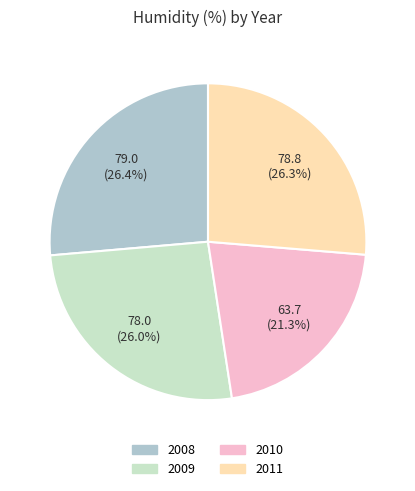

What percentage is the 2008 slice, to the nearest percent?

26%